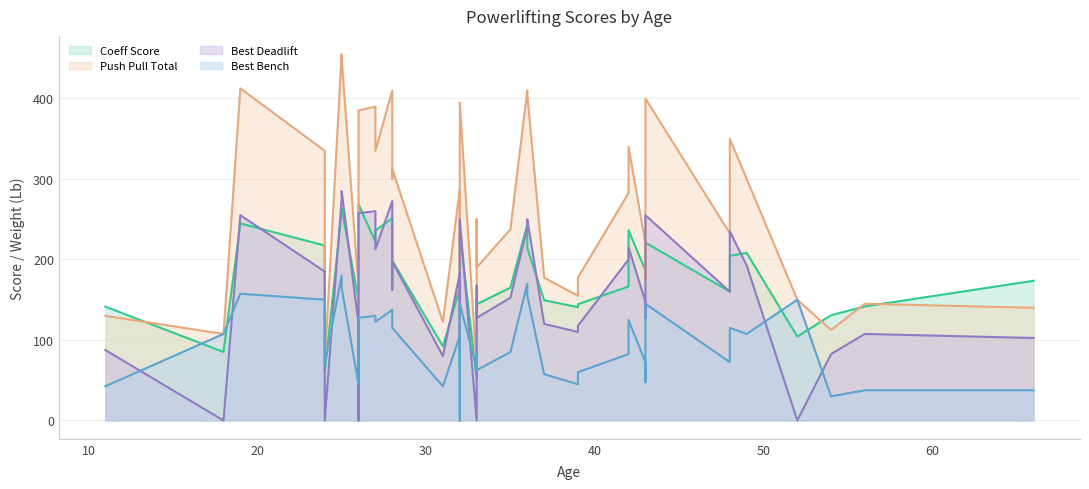

What are all the series names shown in the legend?

Coeff Score, Push Pull Total, Best Deadlift, Best Bench